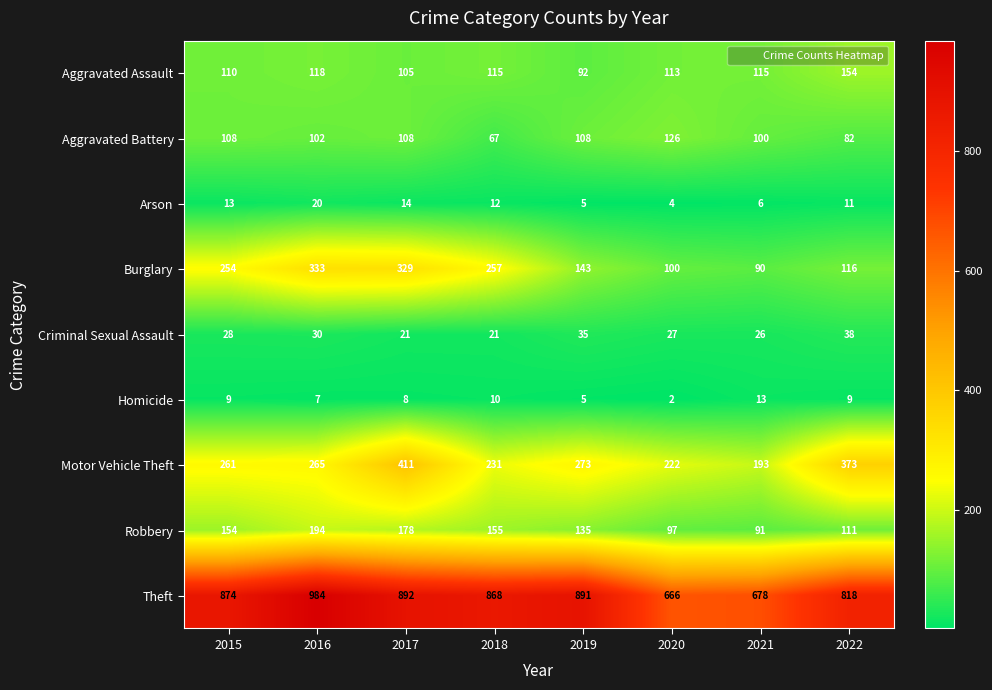

At which label does Arson reach its peak?

2016